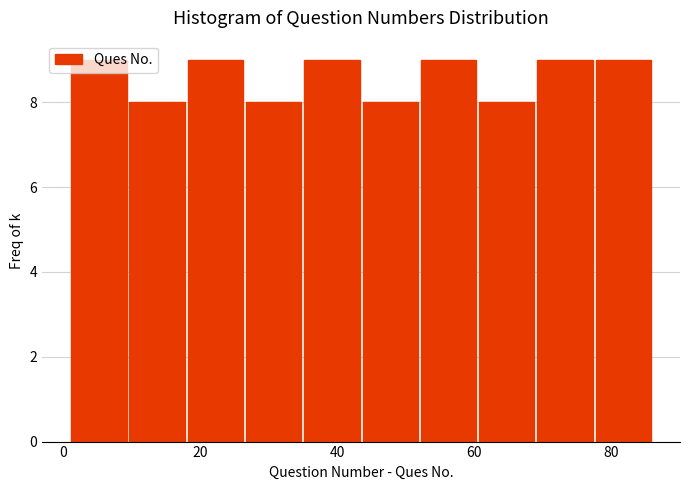

Reading left to right, transcribe this chart: for each bar, give the range it covers on the x-axis and its height. Neither the bar edges nor the heights are printed on the chart, so give them approximately, as read against the axes.

1.0 to 9.5: 9
9.5 to 18.0: 8
18.0 to 26.5: 9
26.5 to 35.0: 8
35.0 to 43.5: 9
43.5 to 52.0: 8
52.0 to 60.5: 9
60.5 to 69.0: 8
69.0 to 77.5: 9
77.5 to 86.0: 9